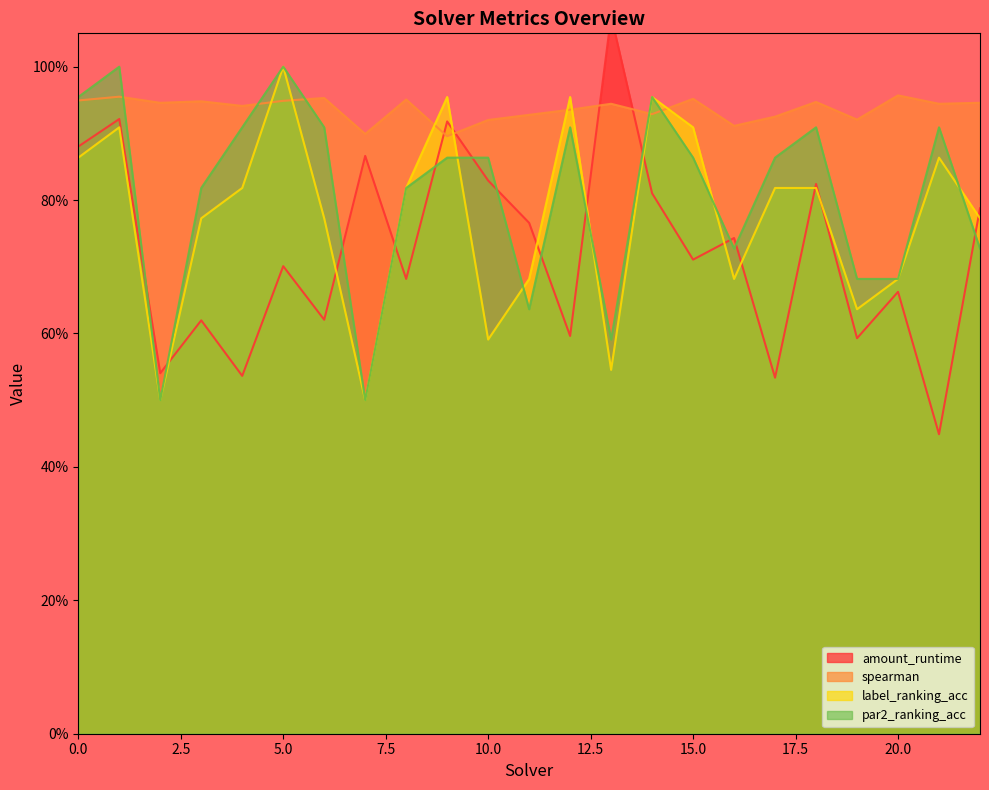

How many lines are shown in the chart?

4